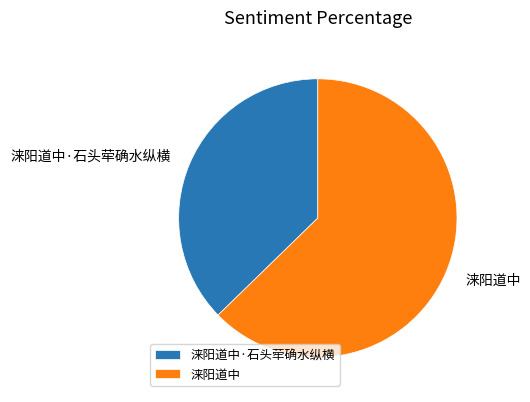

How many slices are in this pie chart?

2